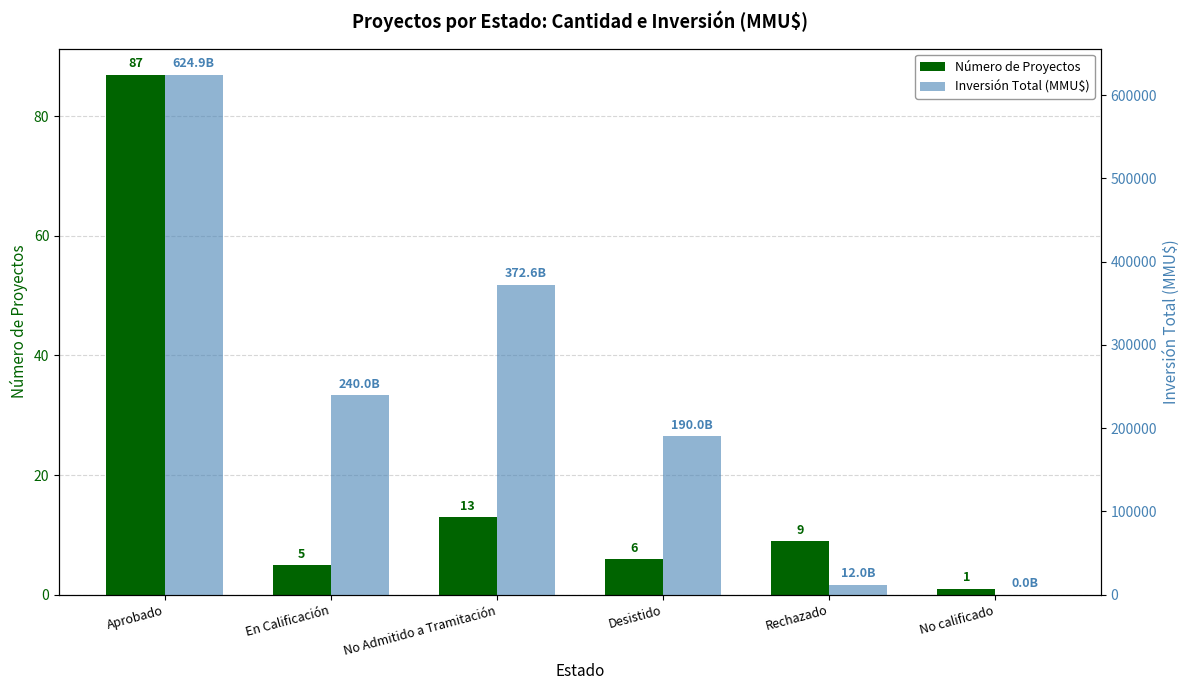

How many values in the Número de Proyectos series exceed 9?

2